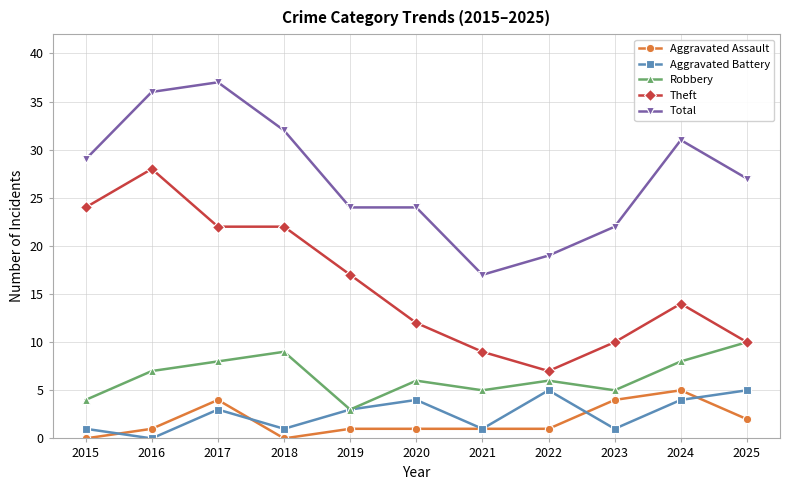

Reading right to left, list all the values displayed in this chart.

Aggravated Assault: 2	5	4	1	1	1	1	0	4	1	0
Aggravated Battery: 5	4	1	5	1	4	3	1	3	0	1
Robbery: 10	8	5	6	5	6	3	9	8	7	4
Theft: 10	14	10	7	9	12	17	22	22	28	24
Total: 27	31	22	19	17	24	24	32	37	36	29